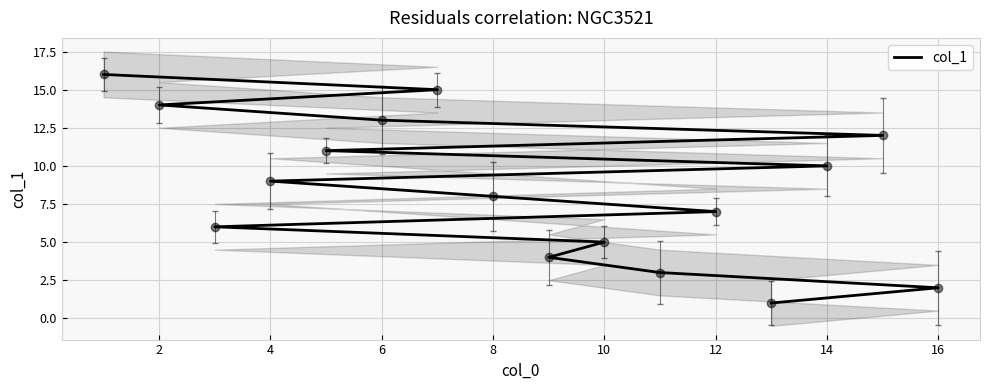

Reading right to left, what are all the values shown in this chart?

16	15	14	13	12	11	10	9	8	7	6	5	4	3	2	1